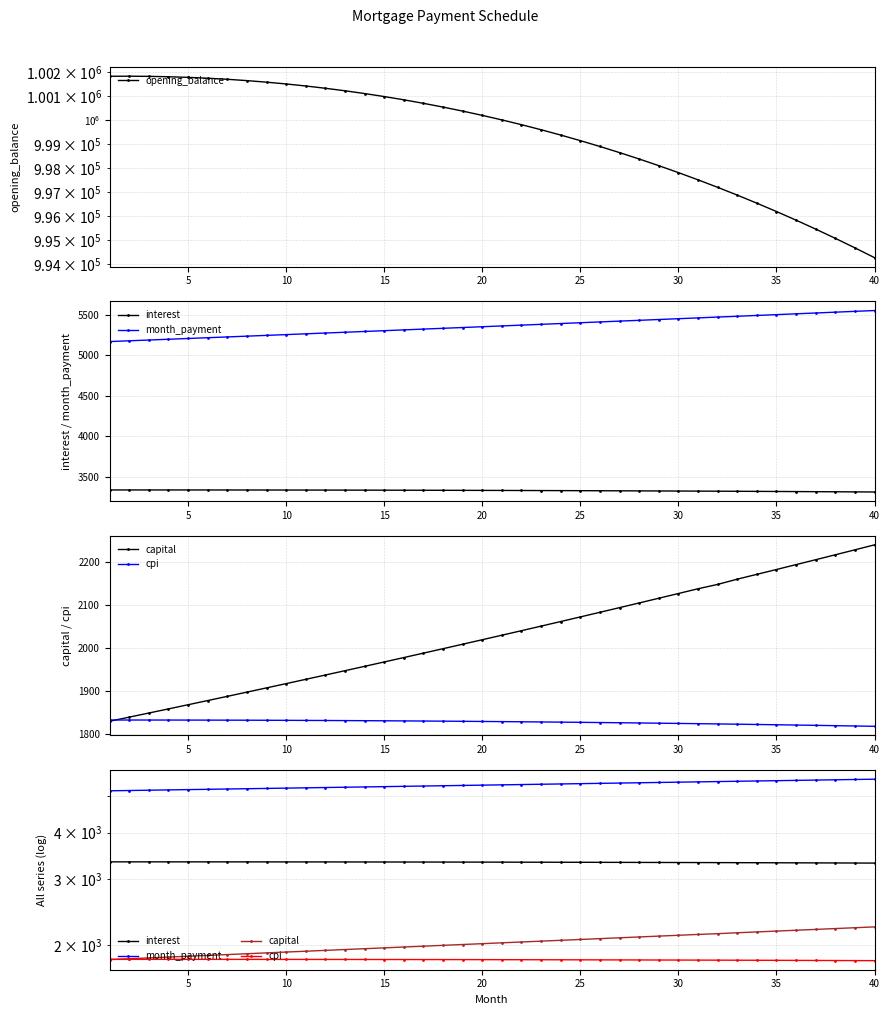

At how many categories does at least one series exceed 792192?

40